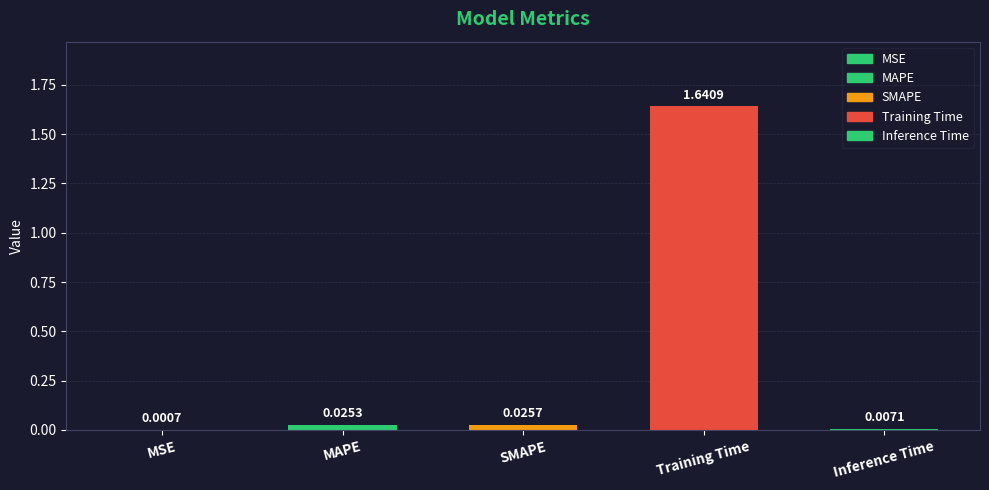

Does the chart contain stacked bars?

No